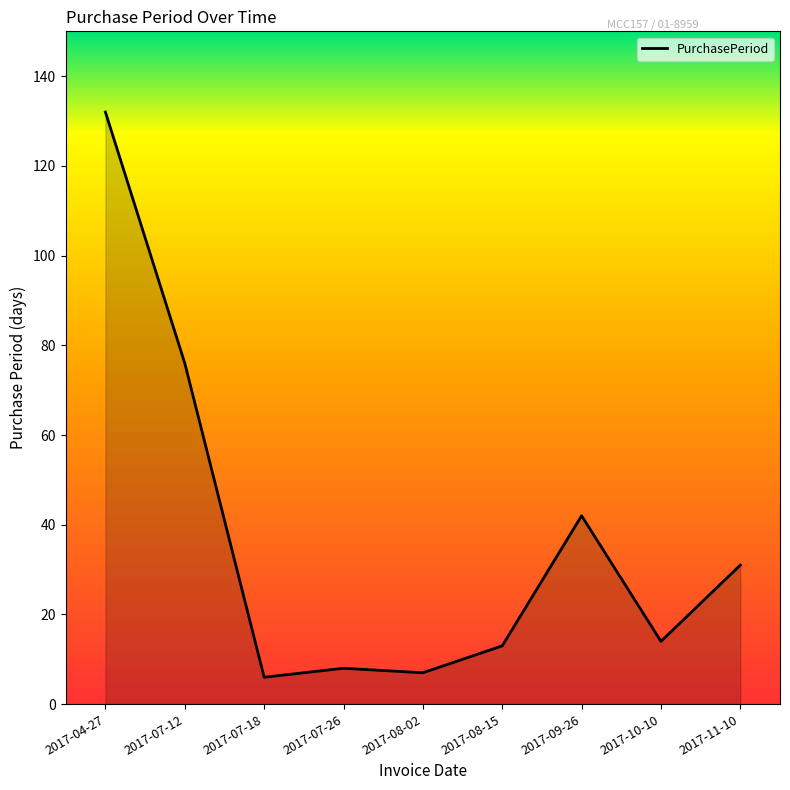

What is the sum of the values at 2017-10-10 and 2017-07-18?

20